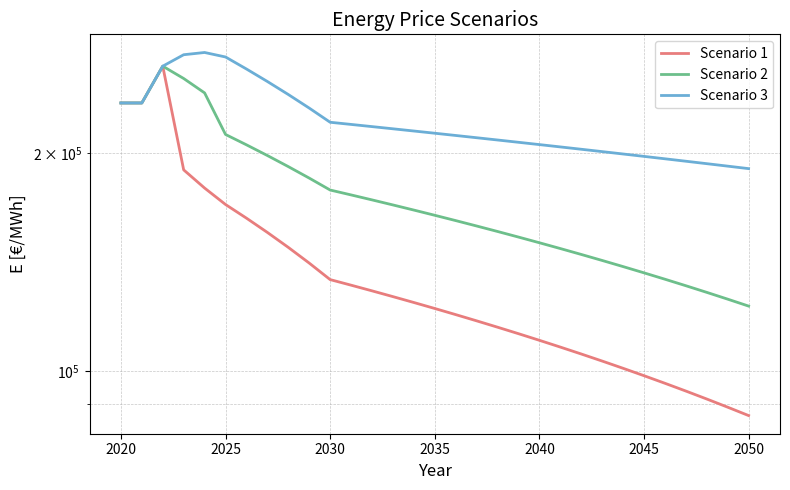

At 2035, list the series in order from smallest to largest.

Scenario 1, Scenario 2, Scenario 3